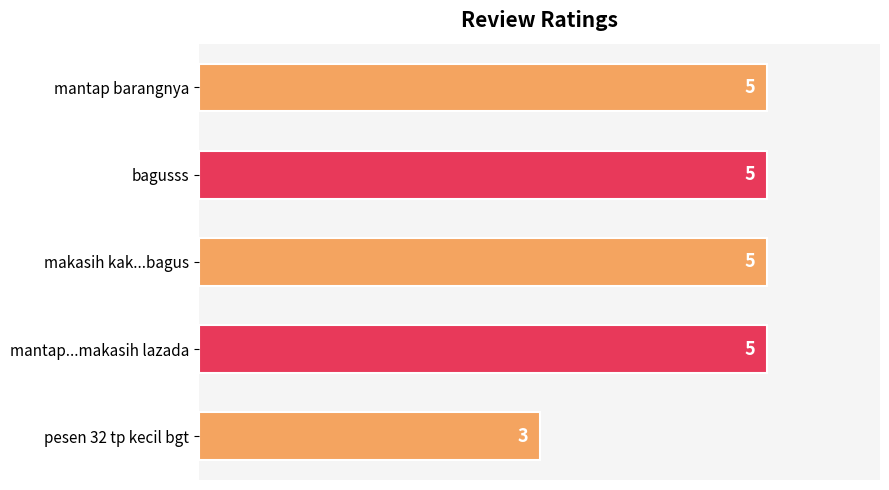

What is the greatest value displayed?

5